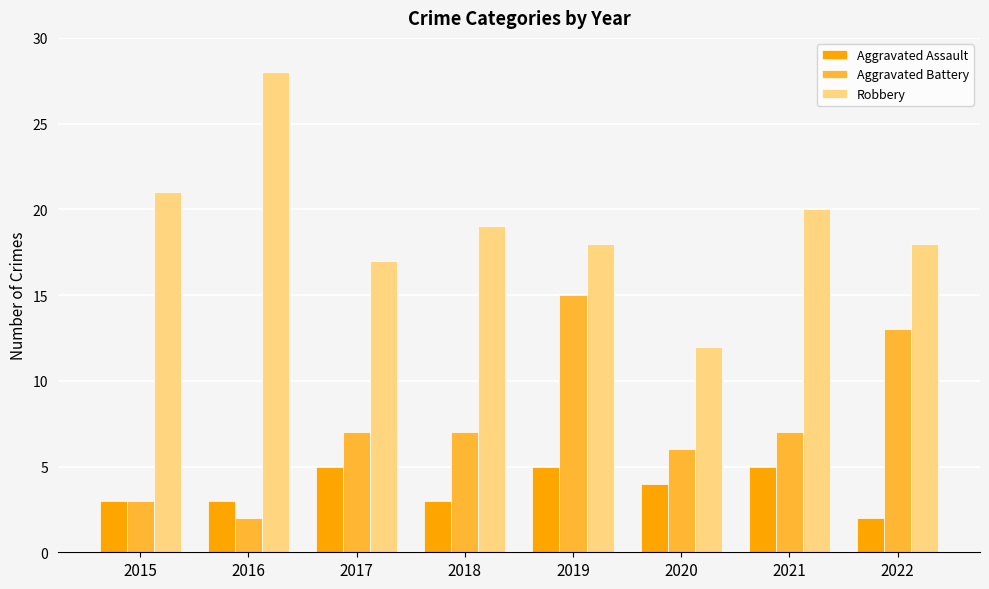

The Aggravated Assault series shows 3 at 2018. True or false?

True